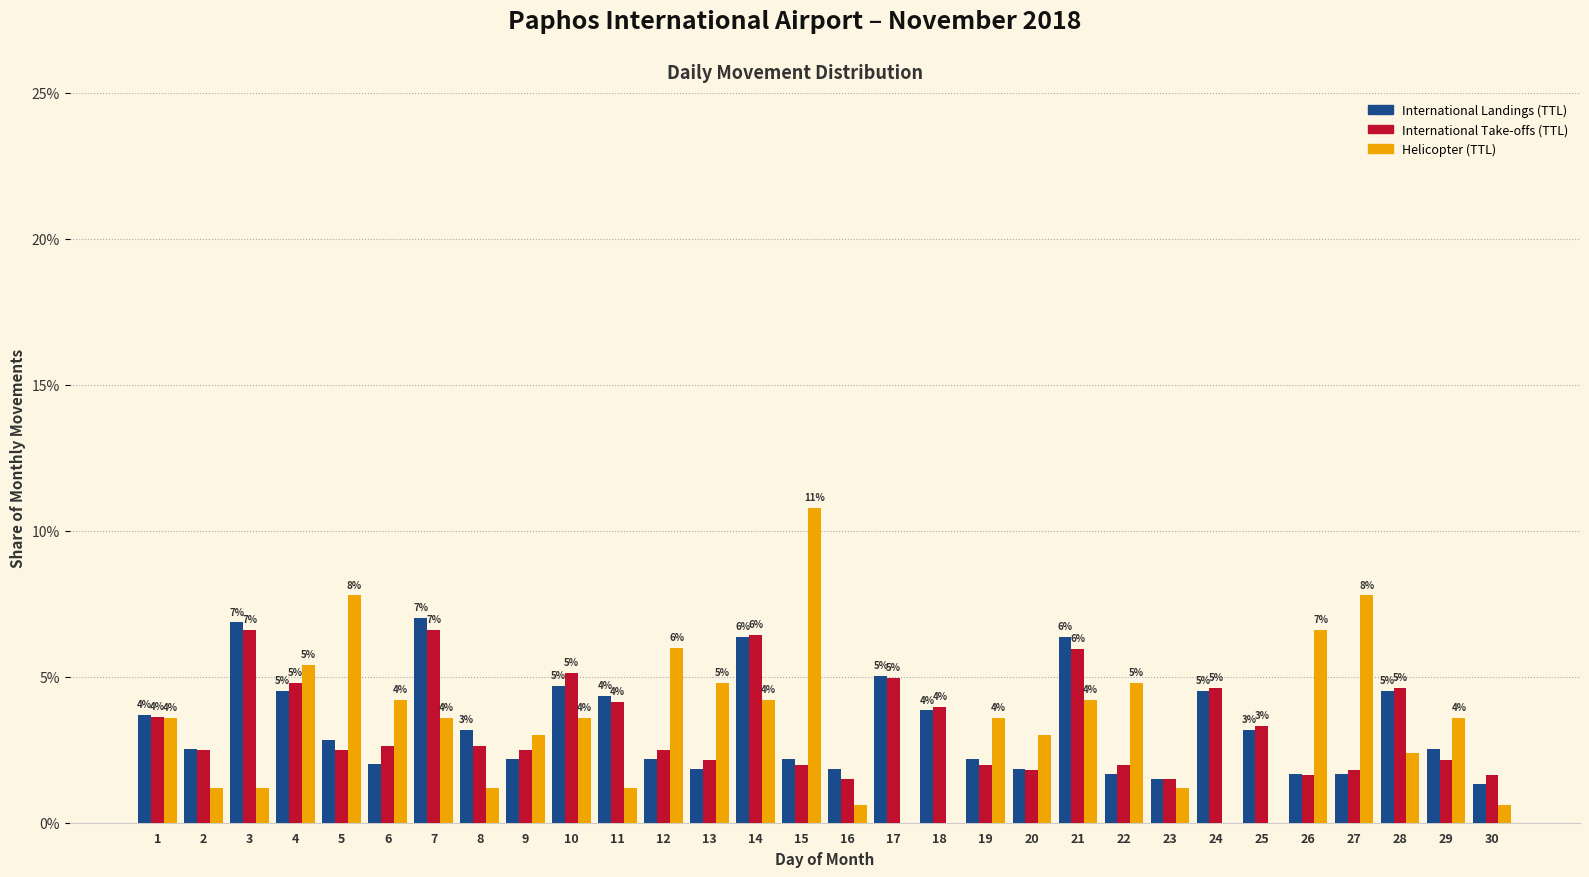

What is the greatest value displayed?

10.8